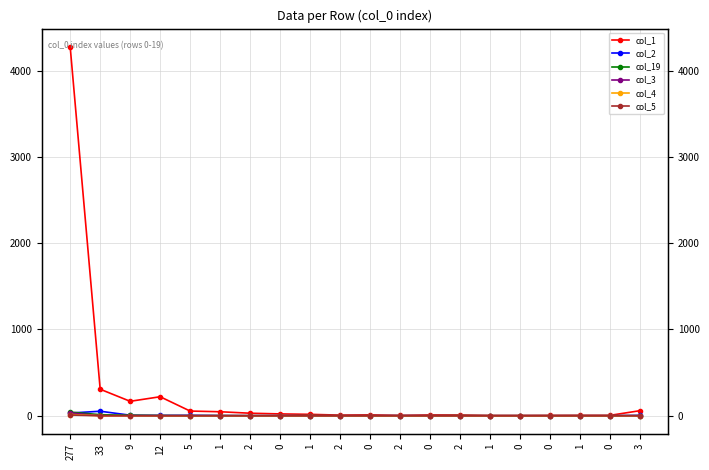

True or false: col_4 has more than 2 points higher than both neighbors.

False